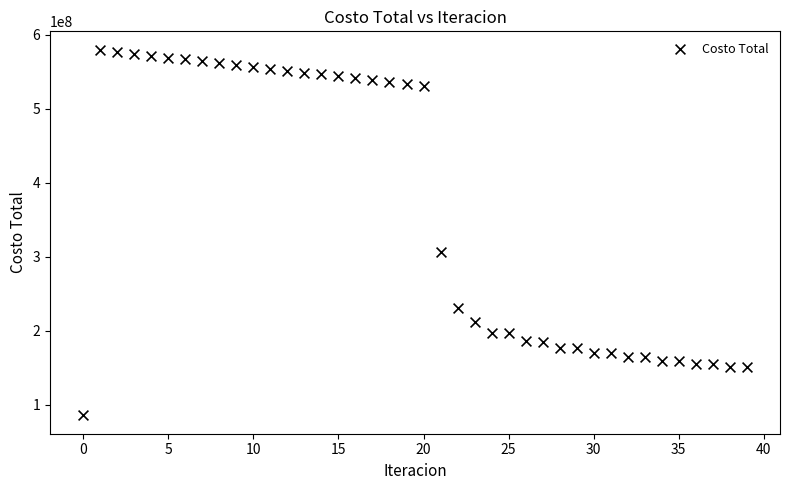

What is the range of Y values (max minus min)?

494371111.3